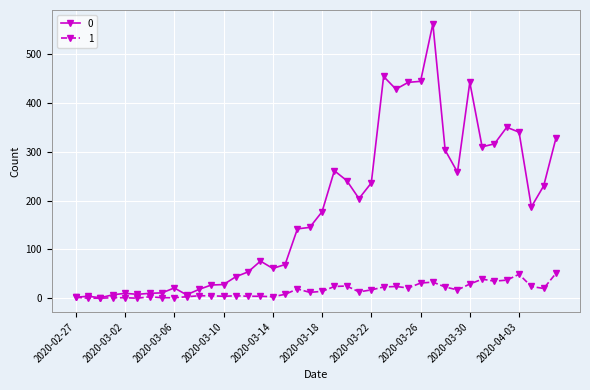

True or false: 0 has more than 0 interior local peaks.

True